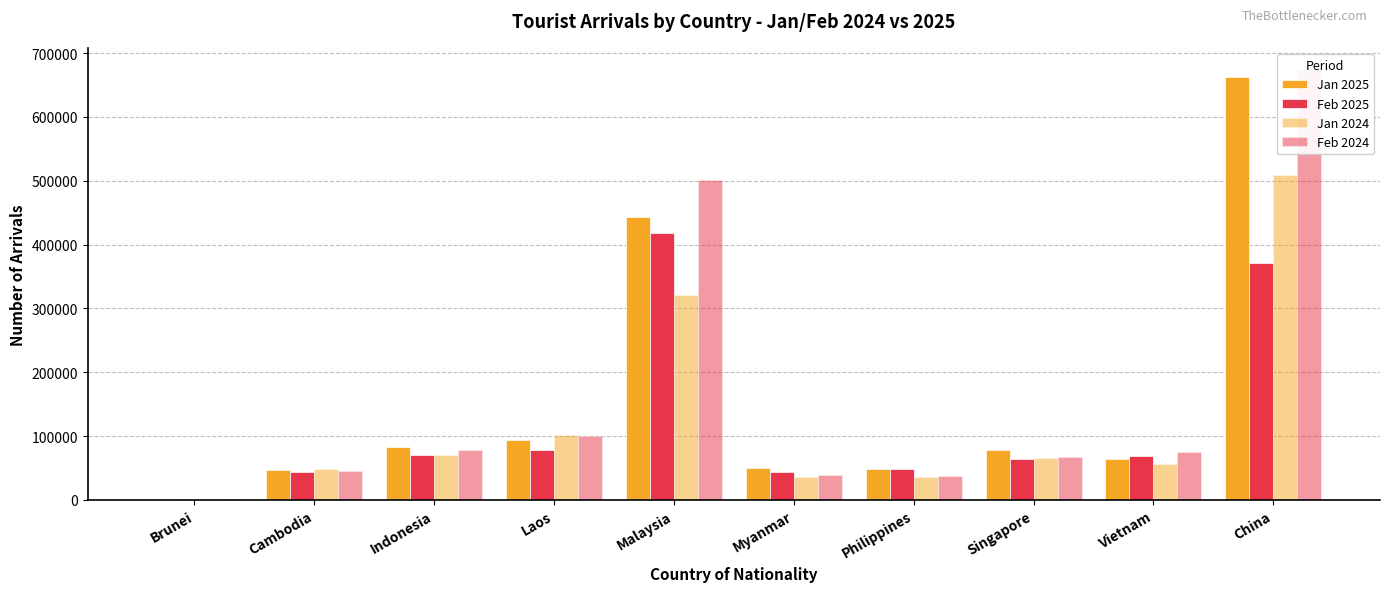

The Jan 2024 series shows 100985 at Singapore. True or false?

False